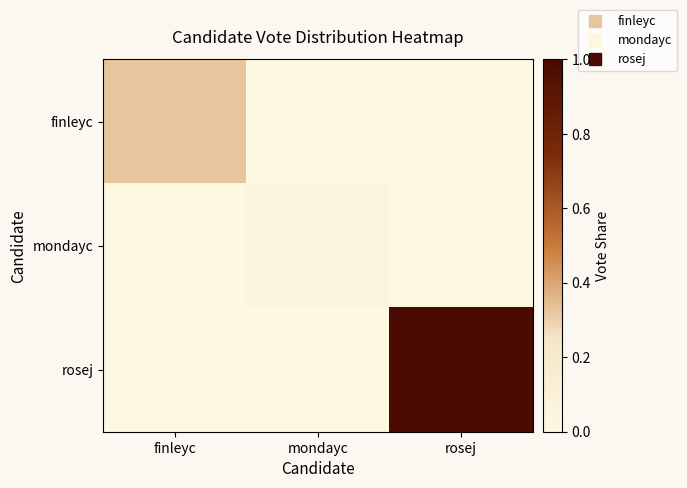

Which series has the largest total across all categories?

rosej